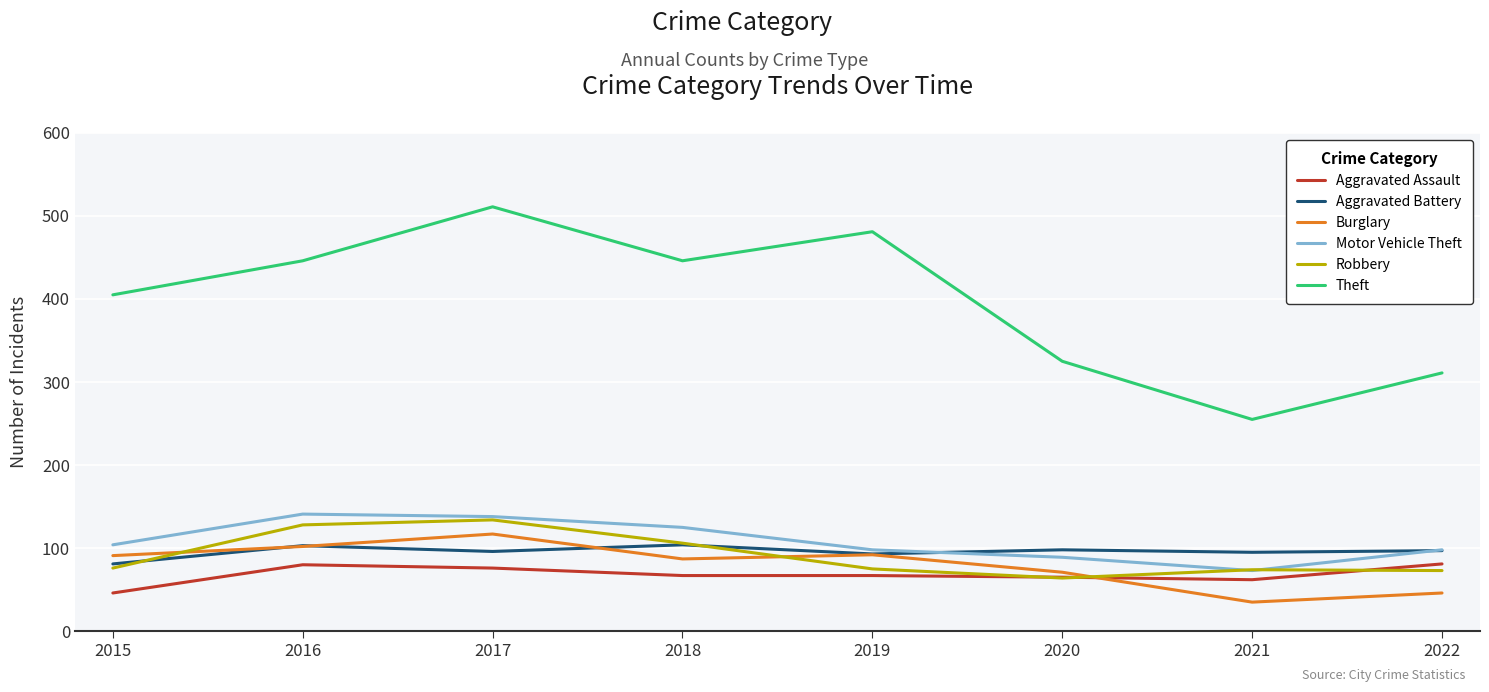

What is the minimum value shown in the chart?

35